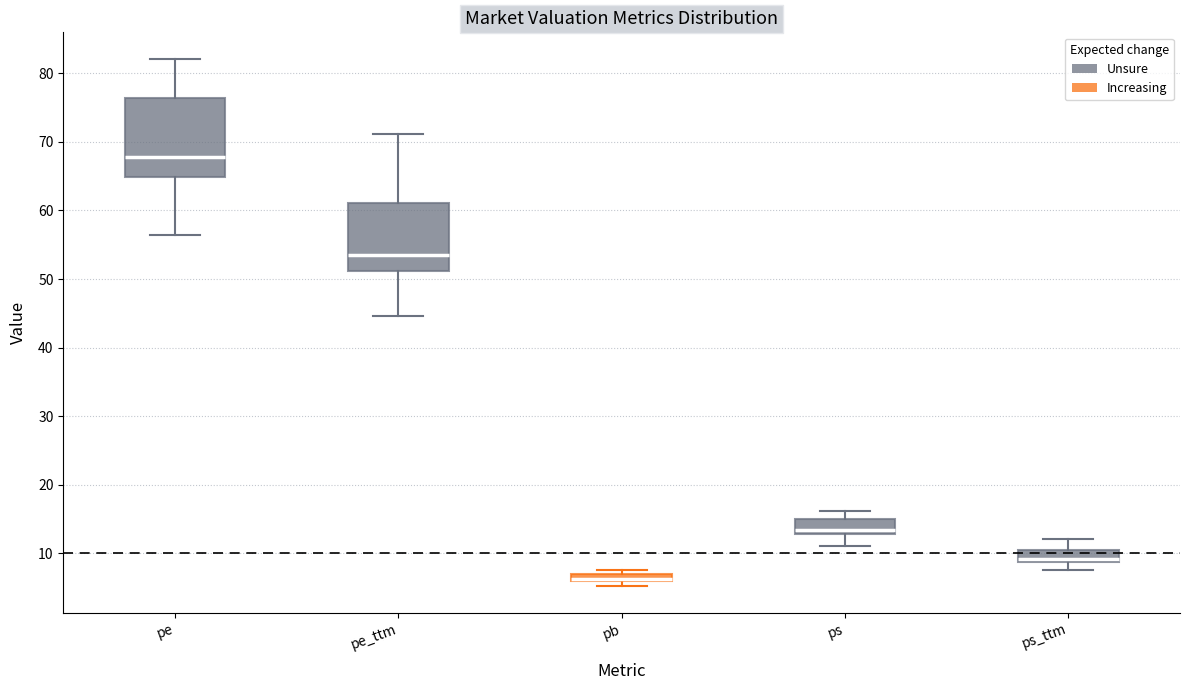

Which box is the tallest, from its lower edge to its upper edge?

pe